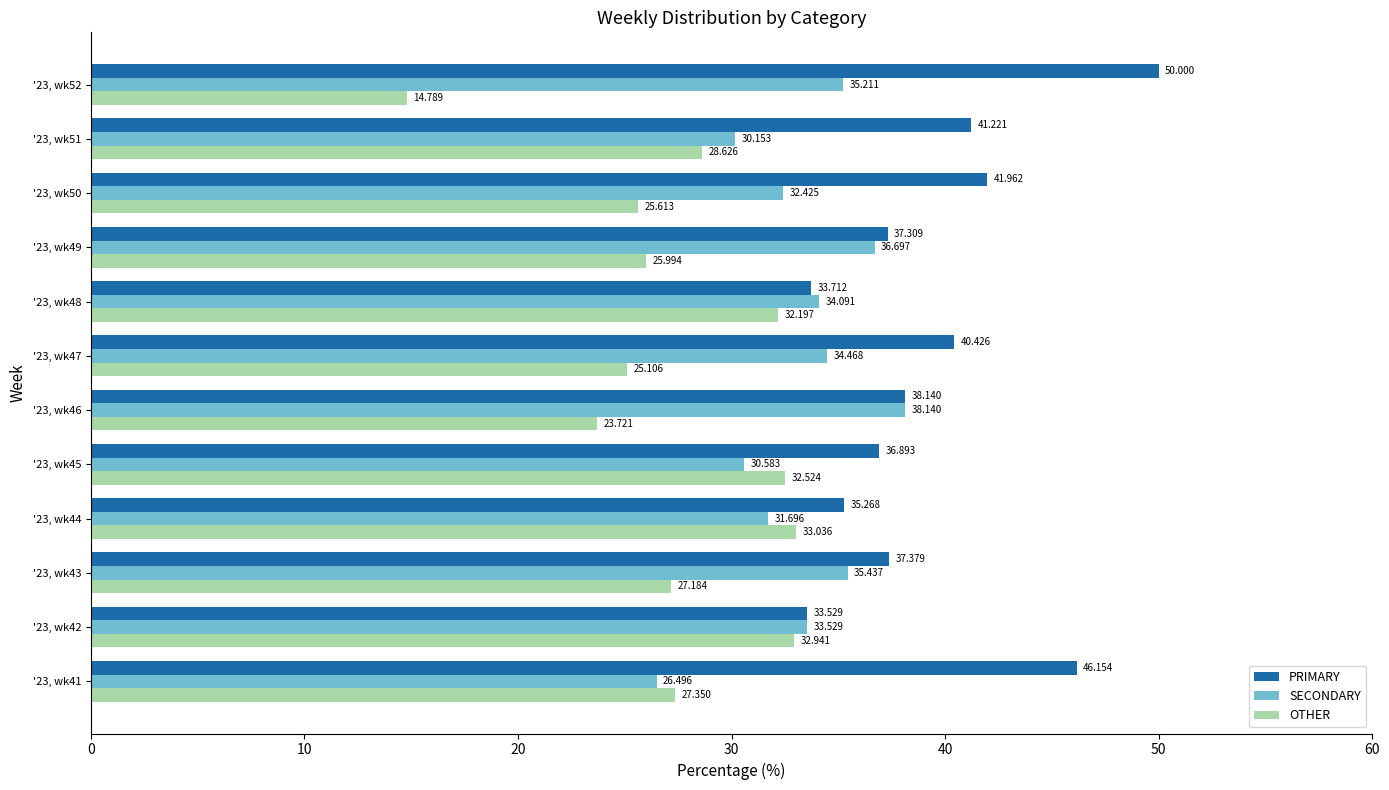

What is the lowest value of the PRIMARY series?

33.5